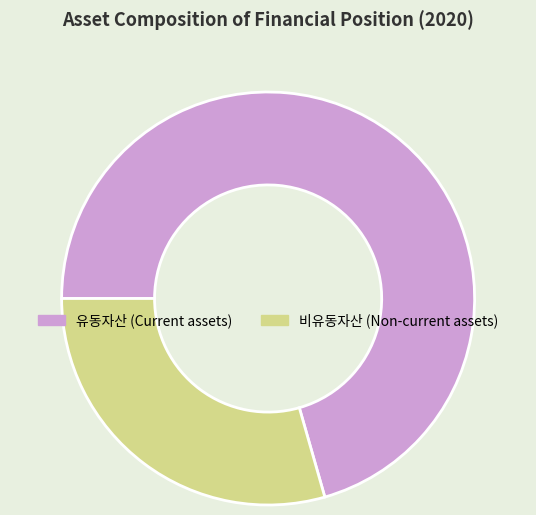

Count the number of slices in the pie.

2